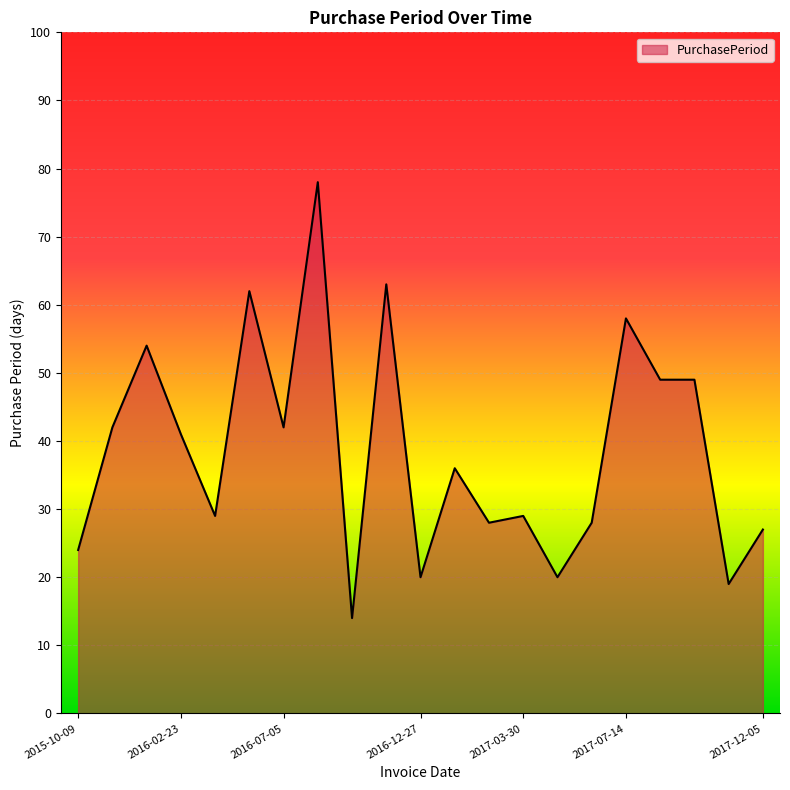

What is the smallest value displayed?

14